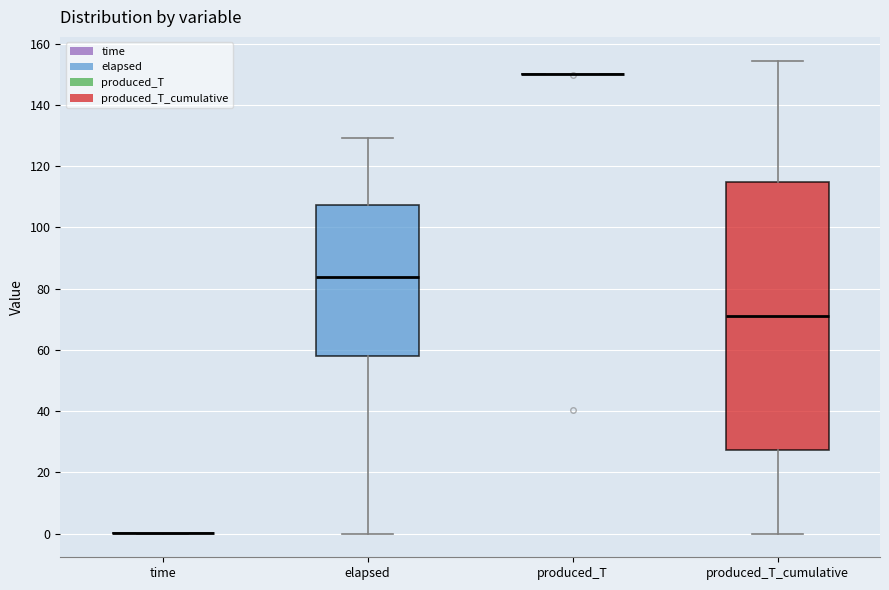

Where is the upper edge of the box for produced_T_cumulative on the y-axis? The values are not printed on the chart, so give them approximately, as read against the axis.

114